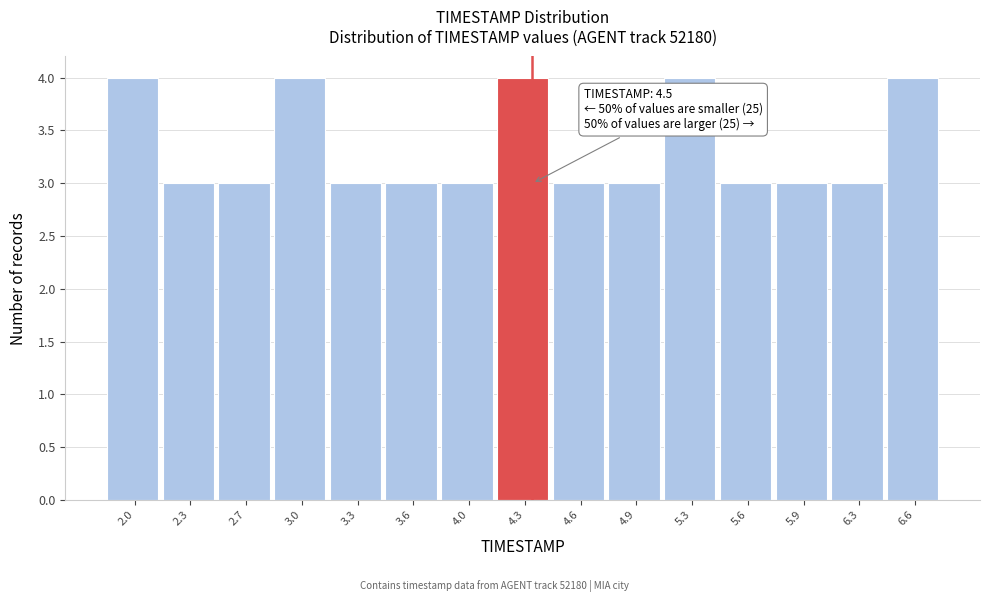

Reading left to right, transcribe all the data shown in this chart.

4	3	3	4	3	3	3	4	3	3	4	3	3	3	4